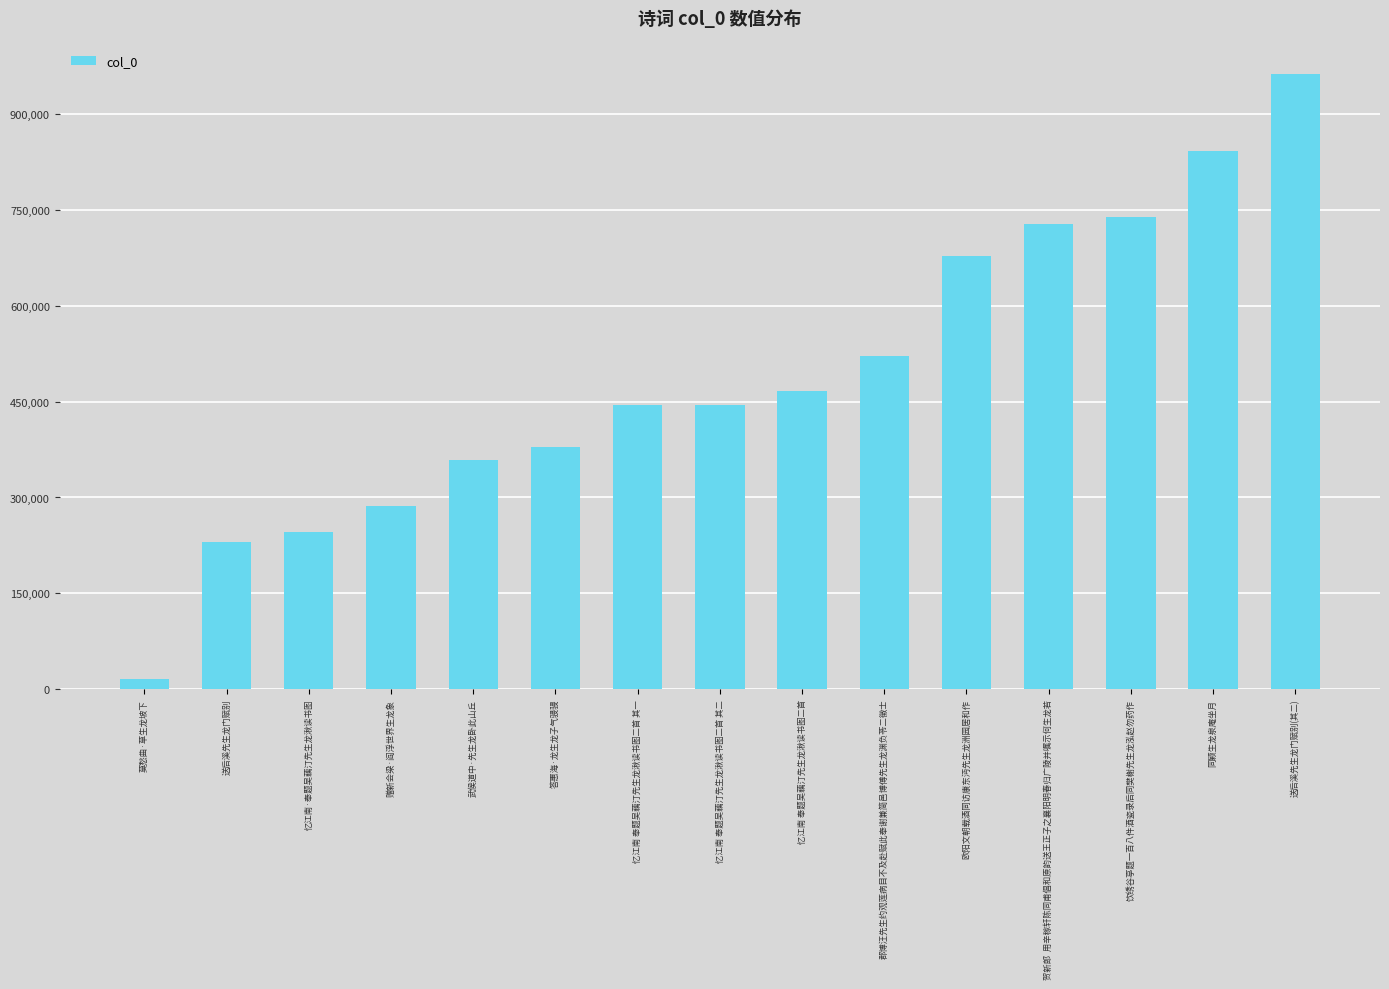

What is the maximum value shown in the chart?

962488